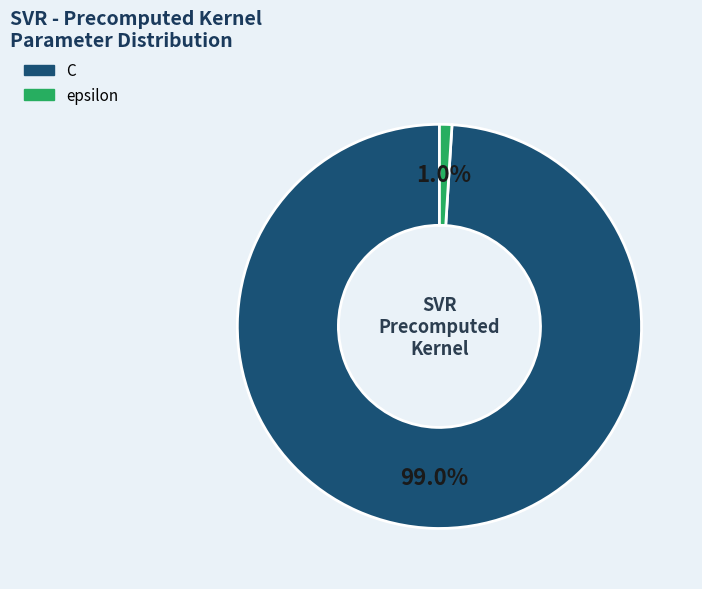

Which slice is the largest?

C